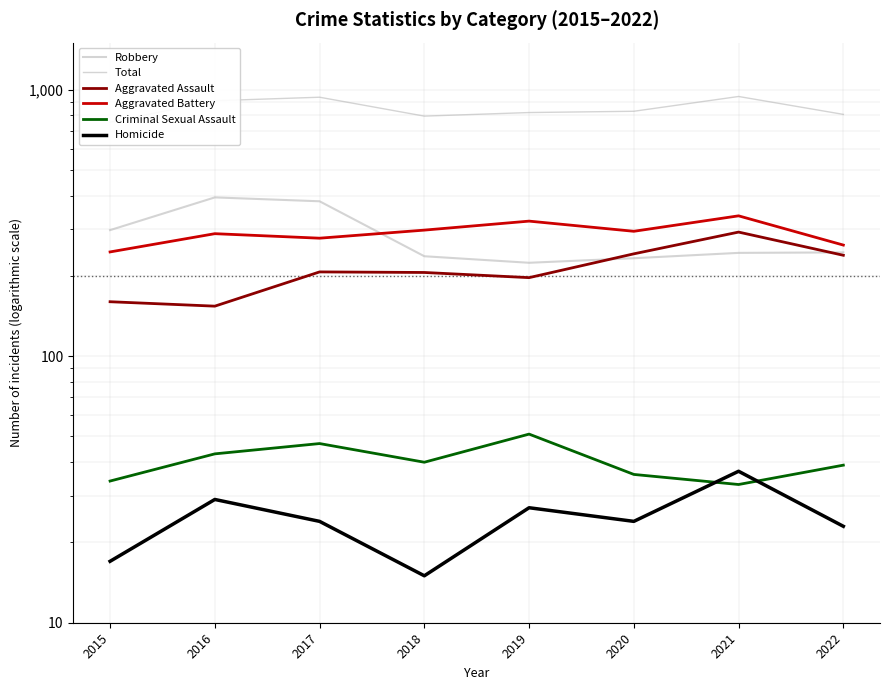

What is the sum of all Aggravated Assault values?

1697